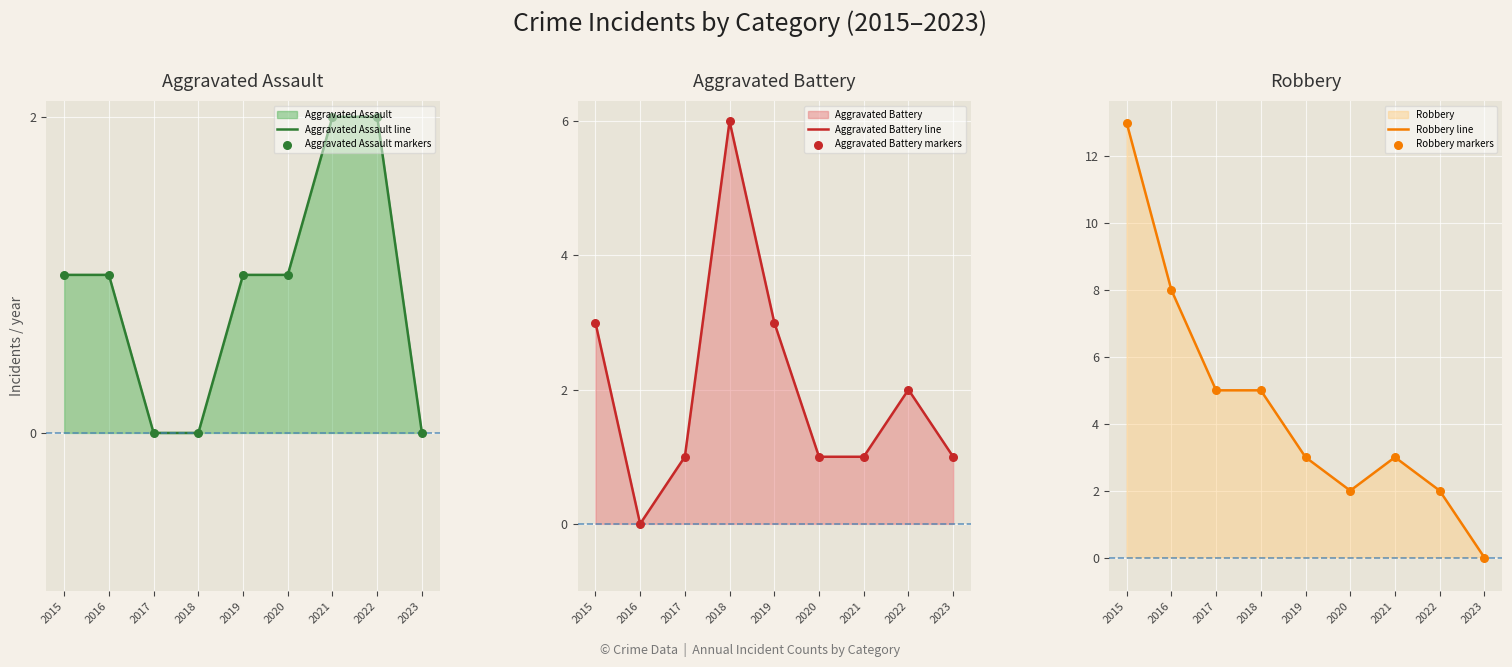

At which category is the sum across all series the highest?

2015